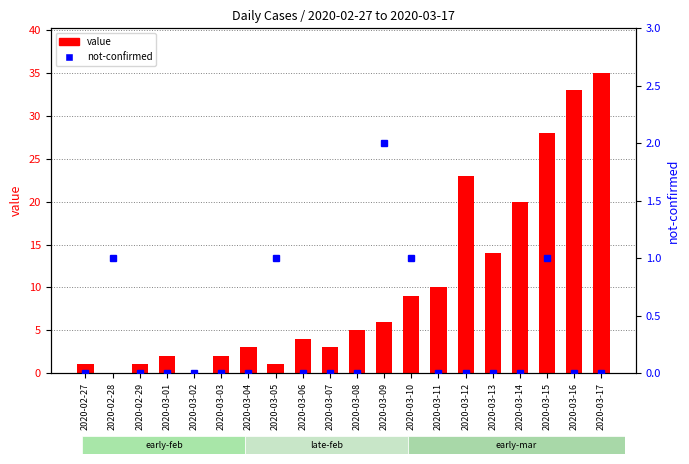

Reading right to left, extract all data points from this chart.

value: 2020-03-17=35	2020-03-16=33	2020-03-15=28	2020-03-14=20	2020-03-13=14	2020-03-12=23	2020-03-11=10	2020-03-10=9	2020-03-09=6	2020-03-08=5	2020-03-07=3	2020-03-06=4	2020-03-05=1	2020-03-04=3	2020-03-03=2	2020-03-02=0	2020-03-01=2	2020-02-29=1	2020-02-28=0	2020-02-27=1
not-confirmed: 2020-03-17=0	2020-03-16=0	2020-03-15=1	2020-03-14=0	2020-03-13=0	2020-03-12=0	2020-03-11=0	2020-03-10=1	2020-03-09=2	2020-03-08=0	2020-03-07=0	2020-03-06=0	2020-03-05=1	2020-03-04=0	2020-03-03=0	2020-03-02=0	2020-03-01=0	2020-02-29=0	2020-02-28=1	2020-02-27=0